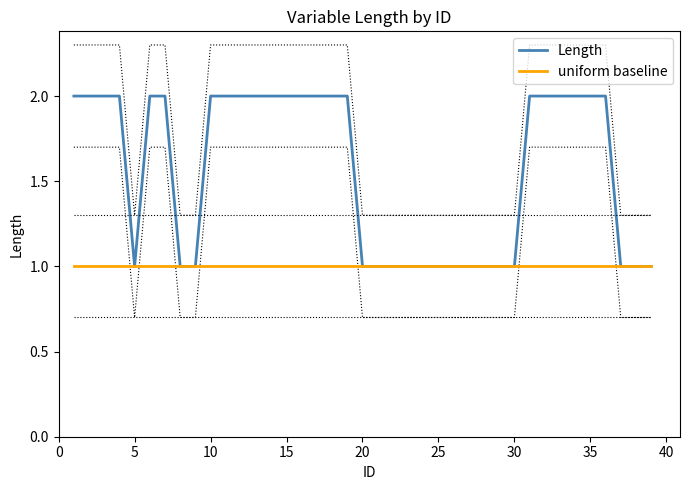

What is the sum of all Length values?

61